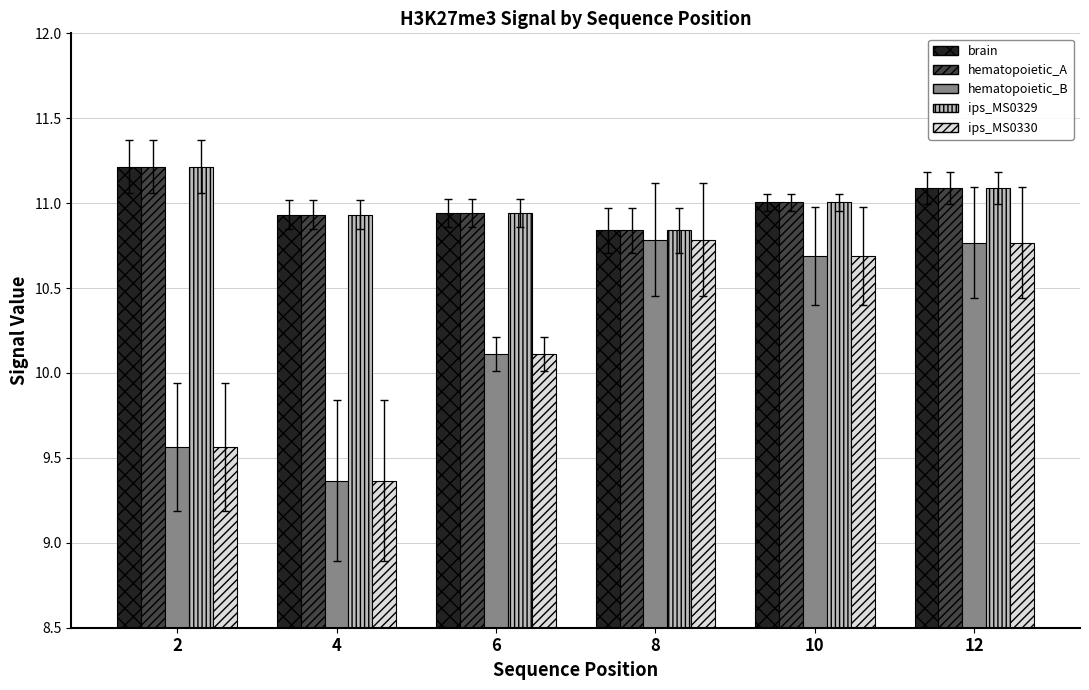

At which label is brain closest to 11?

10